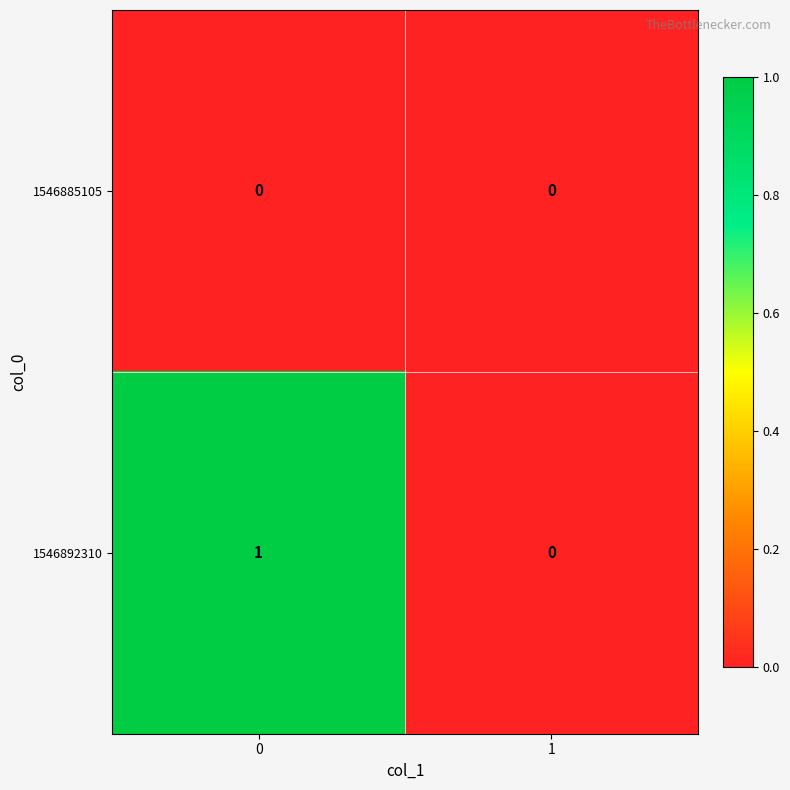

Which series has the largest total across all categories?

1546892310